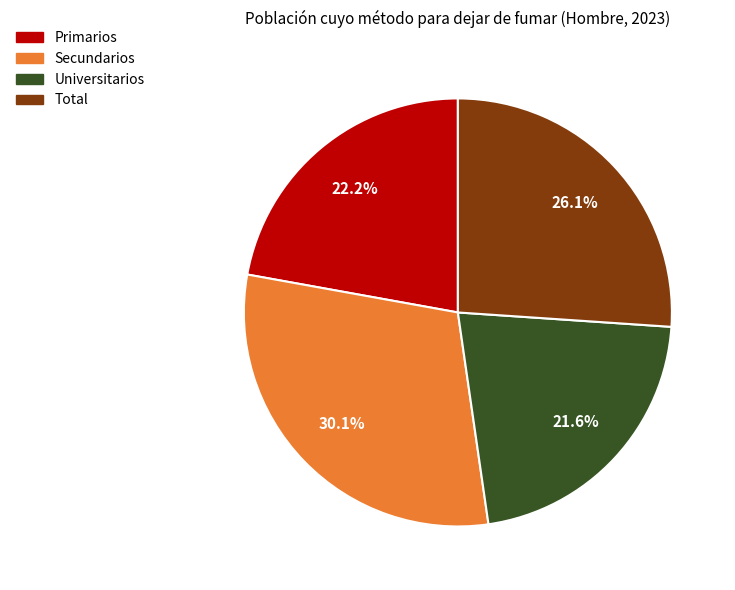

How many slices are in this pie chart?

4